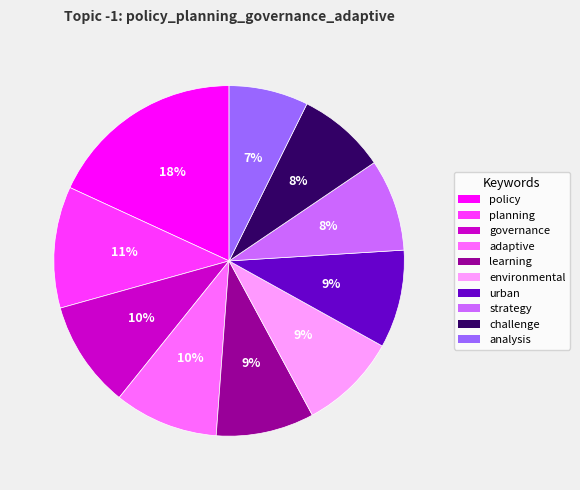

To the nearest percent, what portion does planning represent?

11%